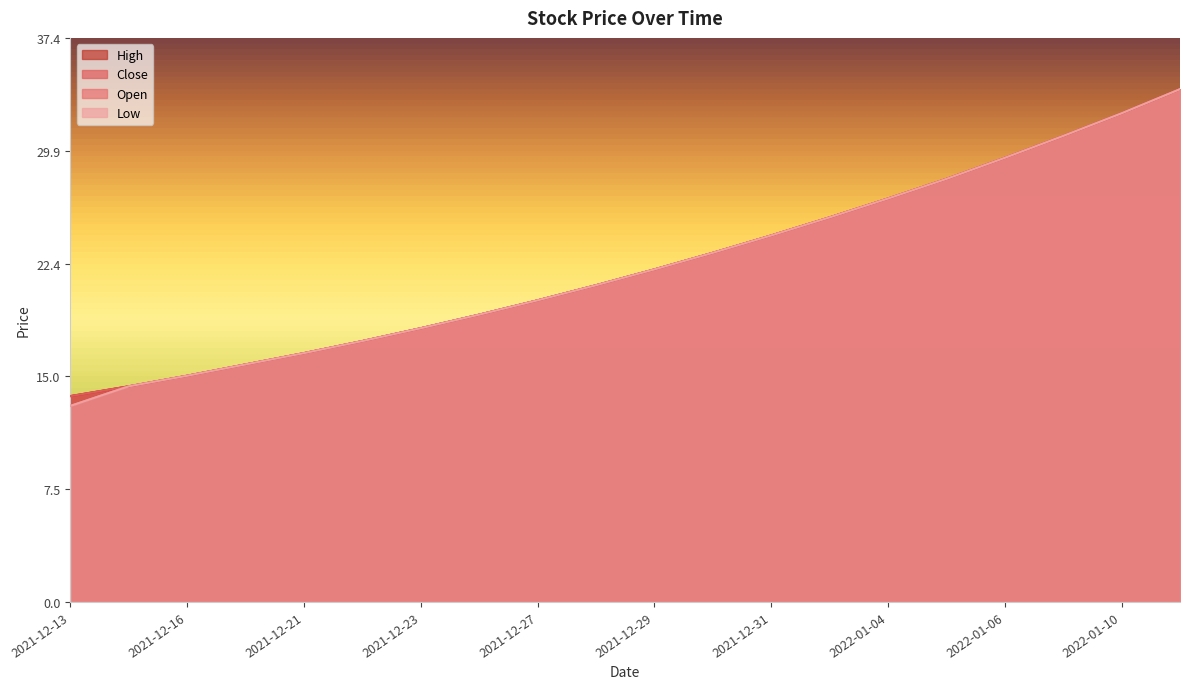

True or false: Close and Open intersect in this chart.

False